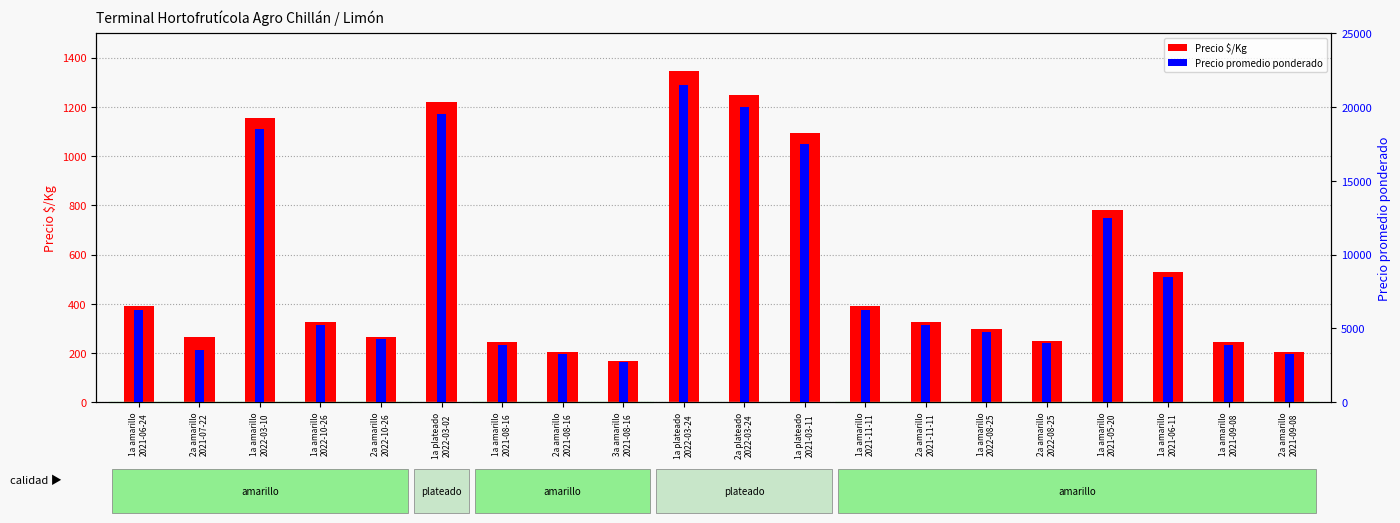

Between 1a amarillo
2022-03-10 and 3a amarillo
2021-08-16, which series saw the biggest shift?

Precio promedio ponderado